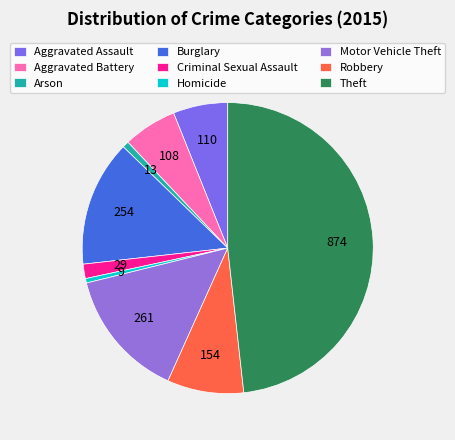

True or false: Burglary accounts for 4% of the total.

False